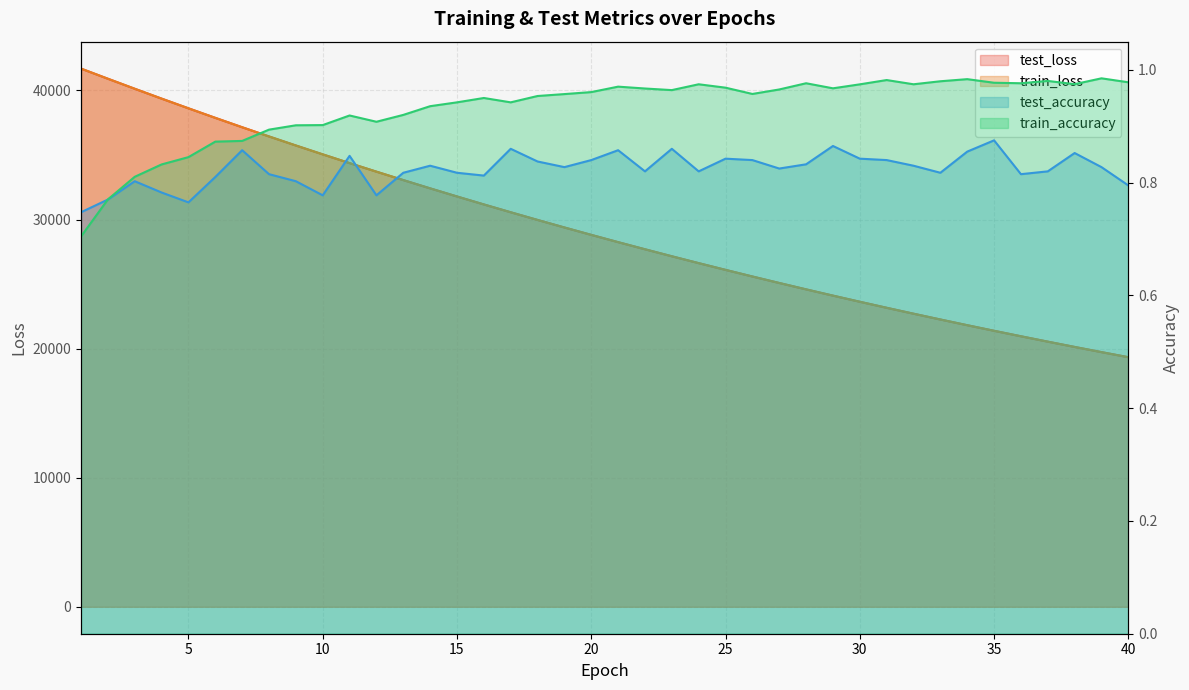

What is the maximum value shown in the chart?

41690.3